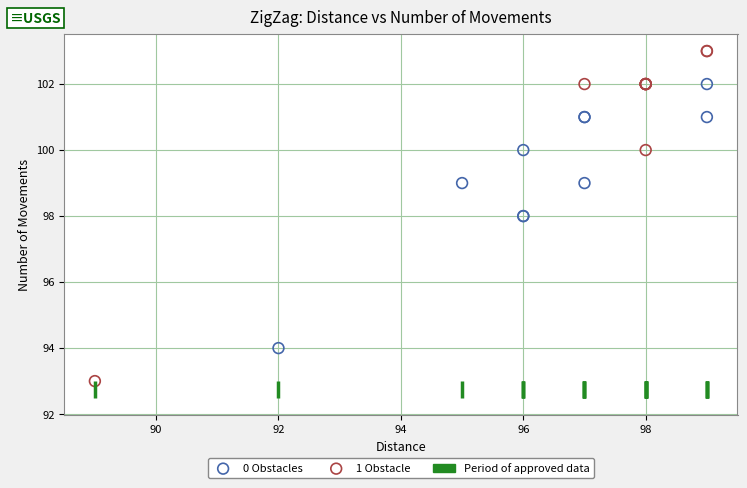

Which series reaches the maximum Y coordinate?

1 Obstacle